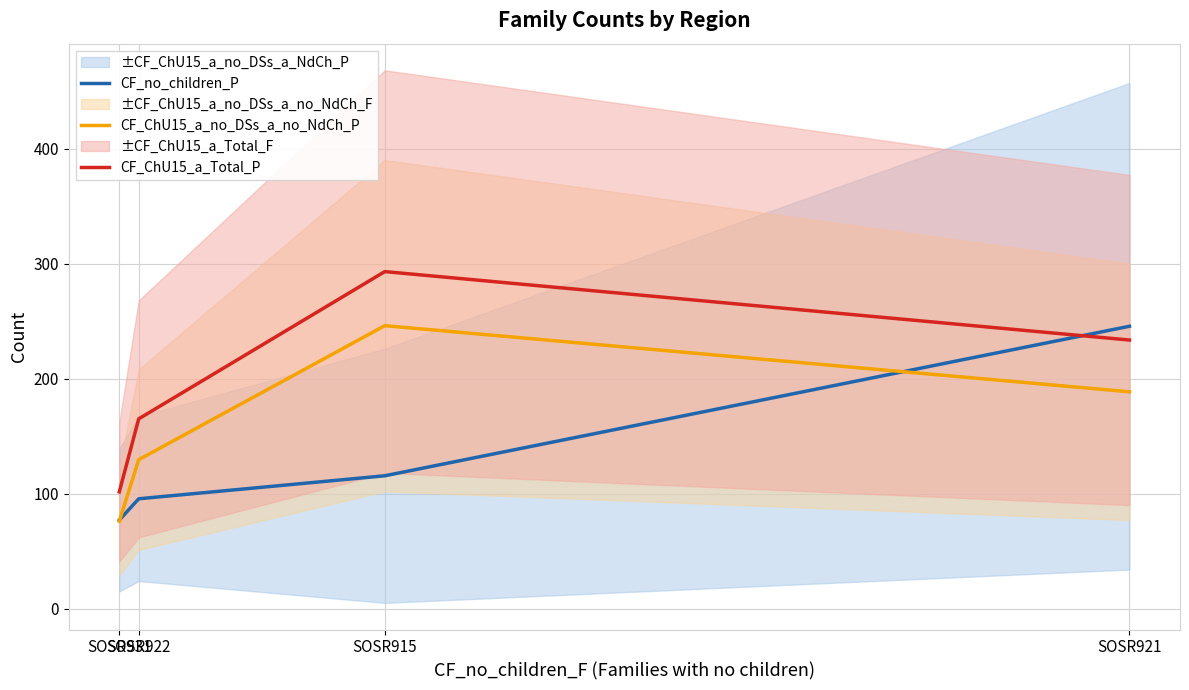

At which category does CF_ChU15_a_no_DSs_a_no_NdCh_P reach its first local peak?

SOSR915